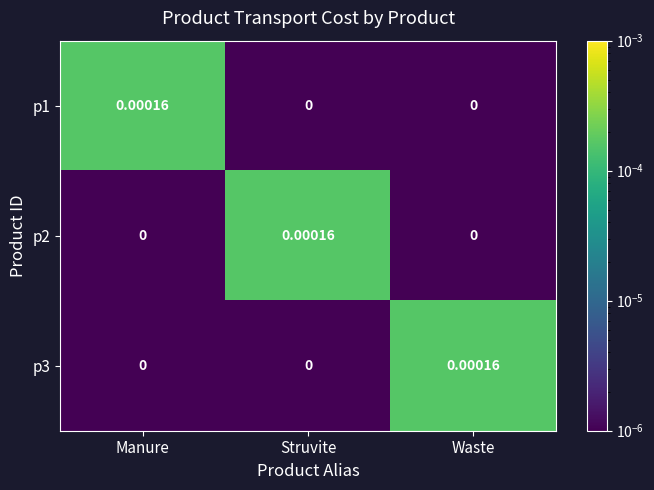

Is the value of p3 at Waste greater than the value of p1 at Struvite?

Yes